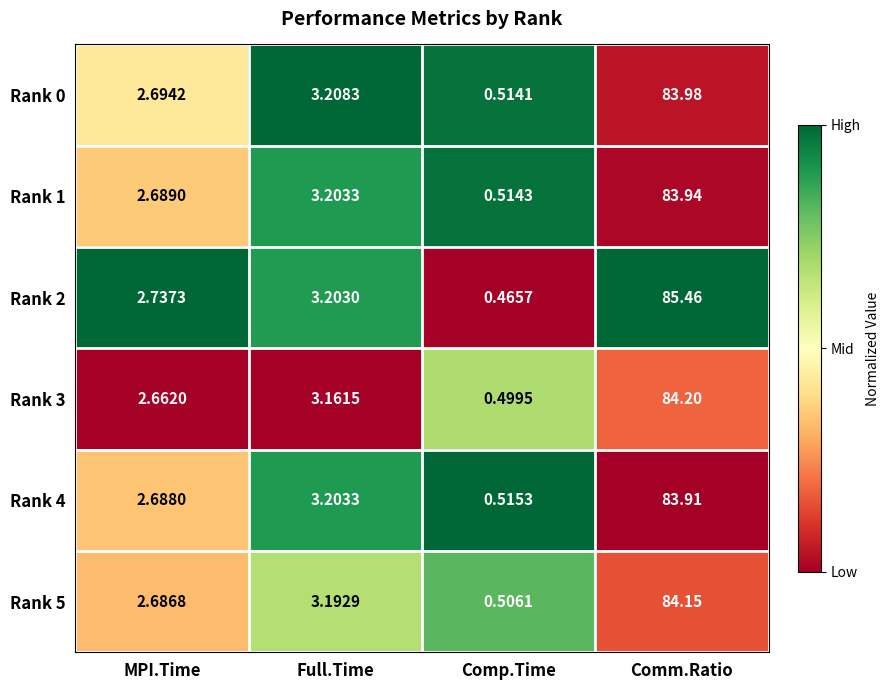

At which label is Rank 0 closest to 42?

Full.Time